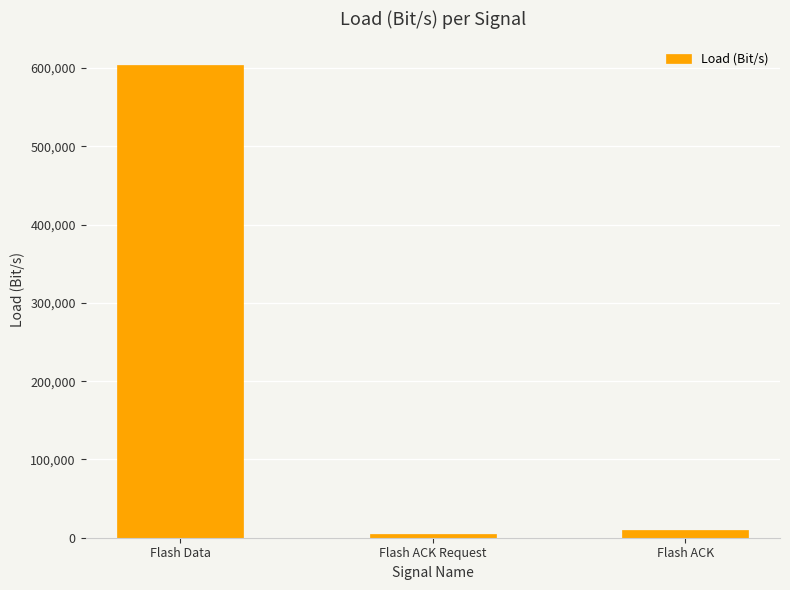

Reading left to right, transcribe all the data shown in this chart.

Flash Data=604000.0	Flash ACK Request=4687.5	Flash ACK=9437.5